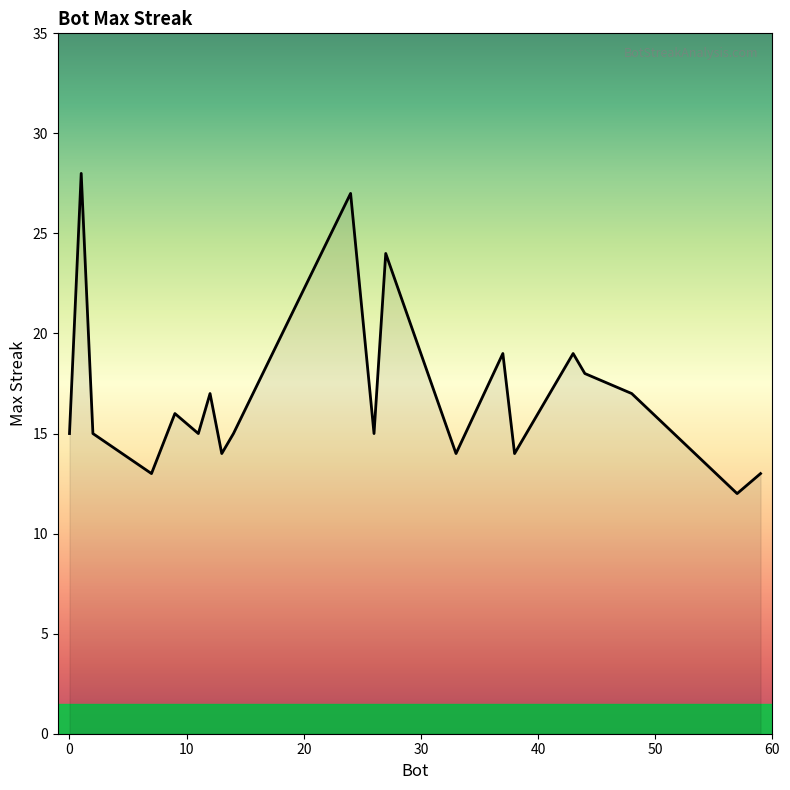

Reading left to right, extract all data points from this chart.

15	28	15	13	16	15	17	14	15	27	15	24	14	19	14	19	18	17	12	13